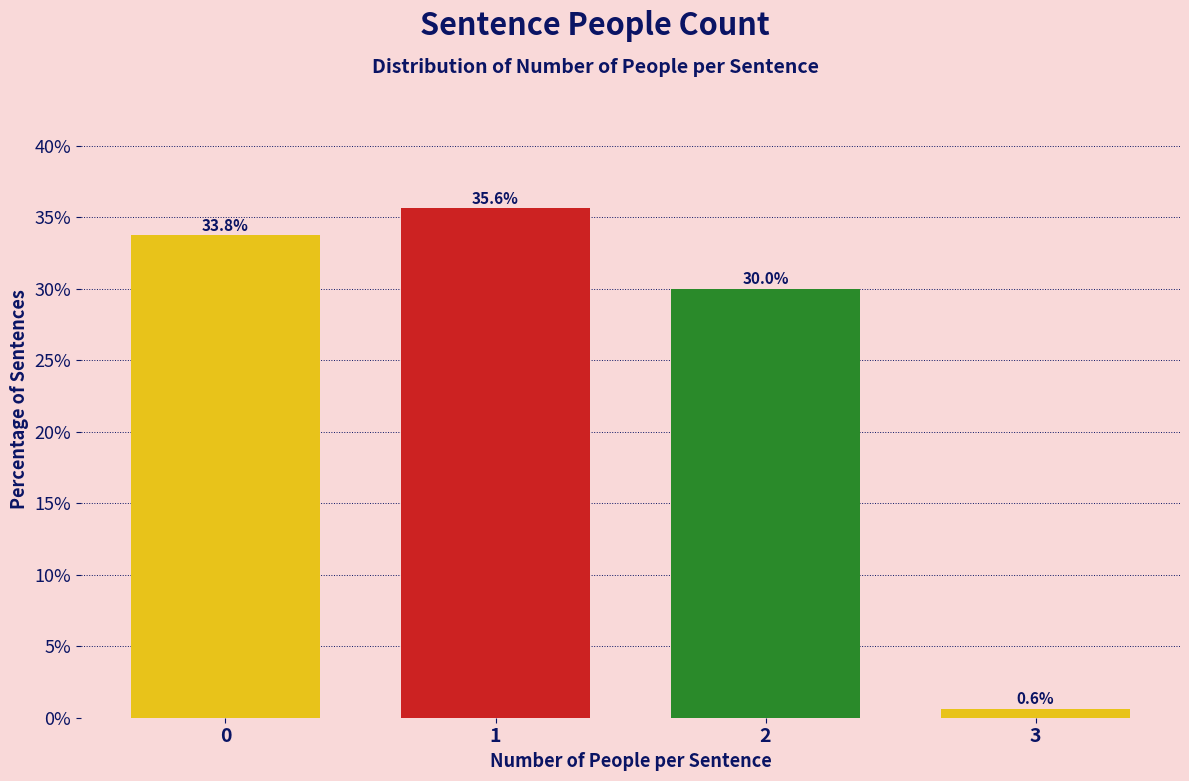

Reading left to right, what are all the values shown in this chart?

33.8	35.6	30.0	0.6